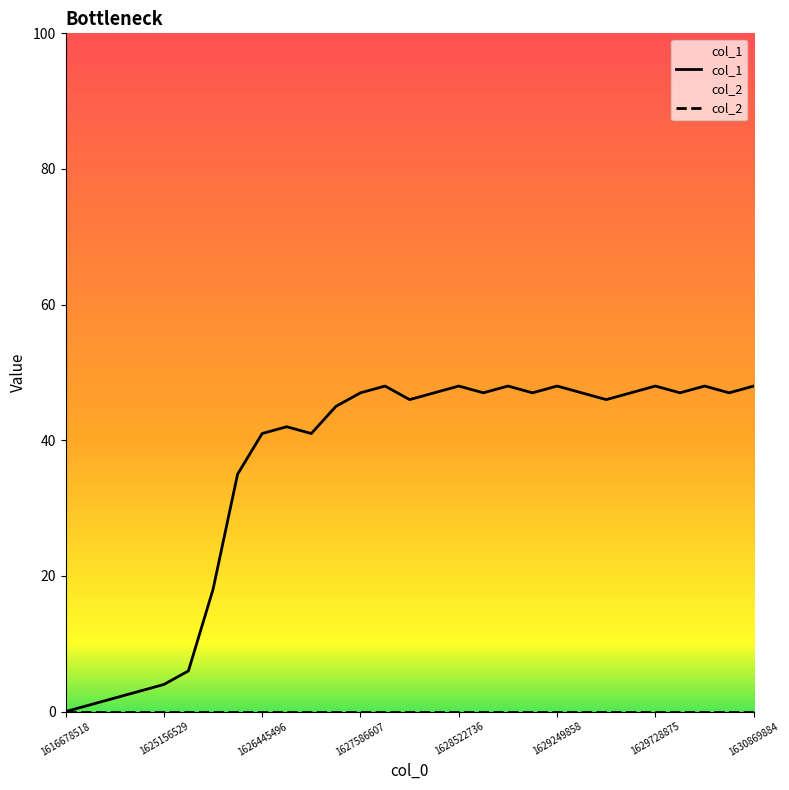

What value does the data have at 1628522736, to the nearest 10?

50